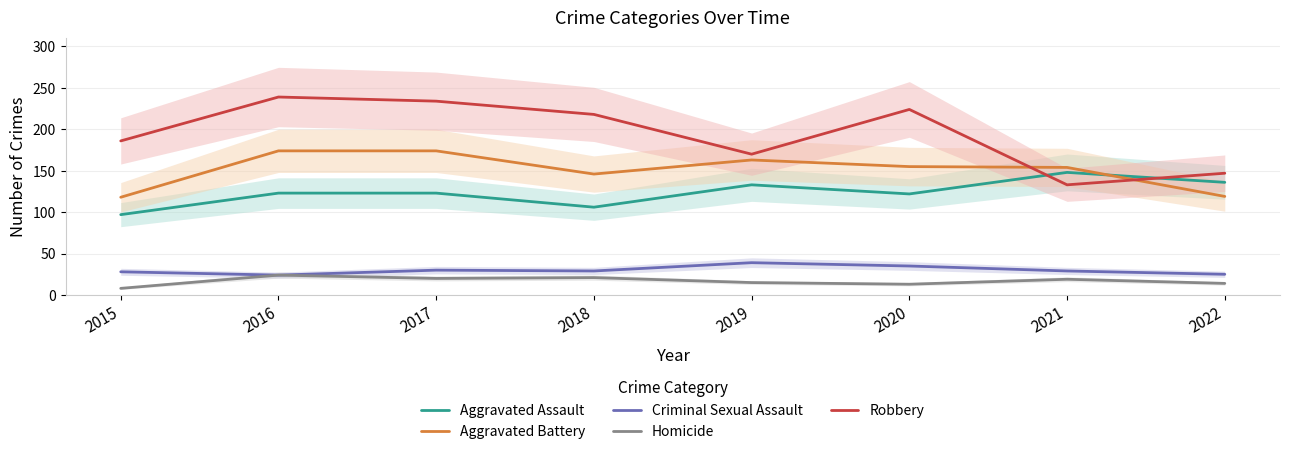

What is the total value across all series at 2016?

584